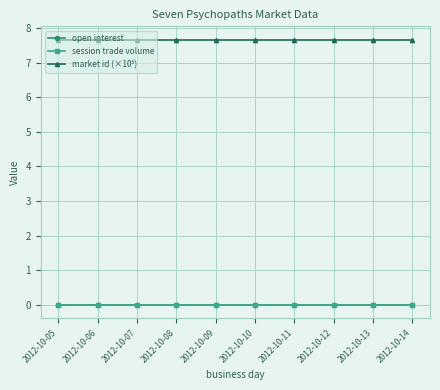

At which category does the chart reach its minimum across all series?

2012-10-05